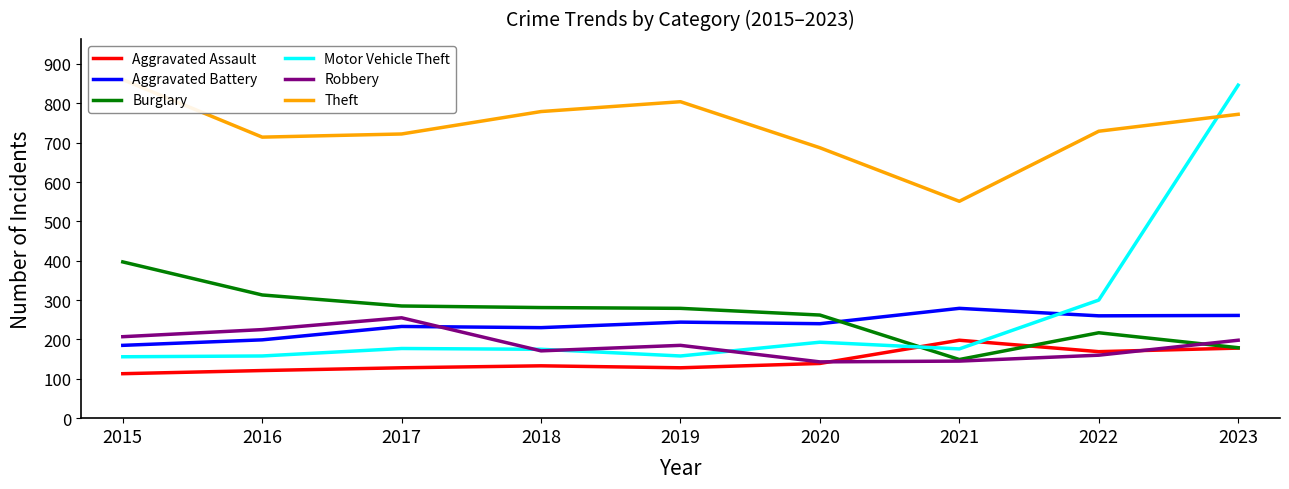

Reading left to right, transcribe all the data shown in this chart.

Aggravated Assault: 113	121	128	133	128	139	198	169	178
Aggravated Battery: 185	199	233	230	244	240	279	260	261
Burglary: 397	313	285	281	279	262	149	217	179
Motor Vehicle Theft: 156	158	177	175	158	193	176	300	846
Robbery: 207	225	255	171	185	143	145	160	198
Theft: 860	714	722	779	804	687	551	729	772